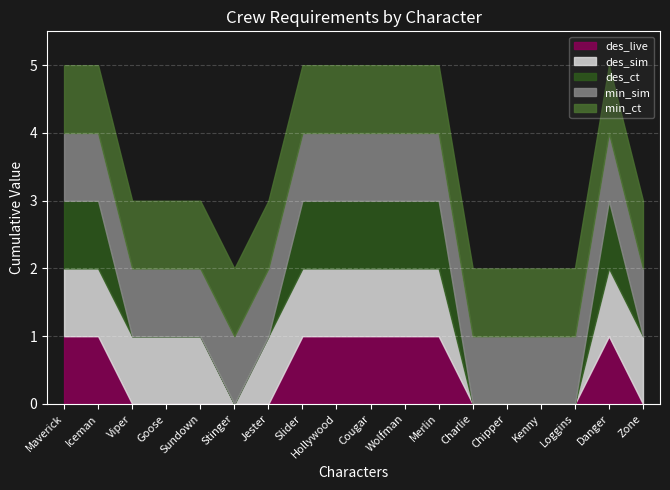

Does the chart display data point markers on the line(s)?

No